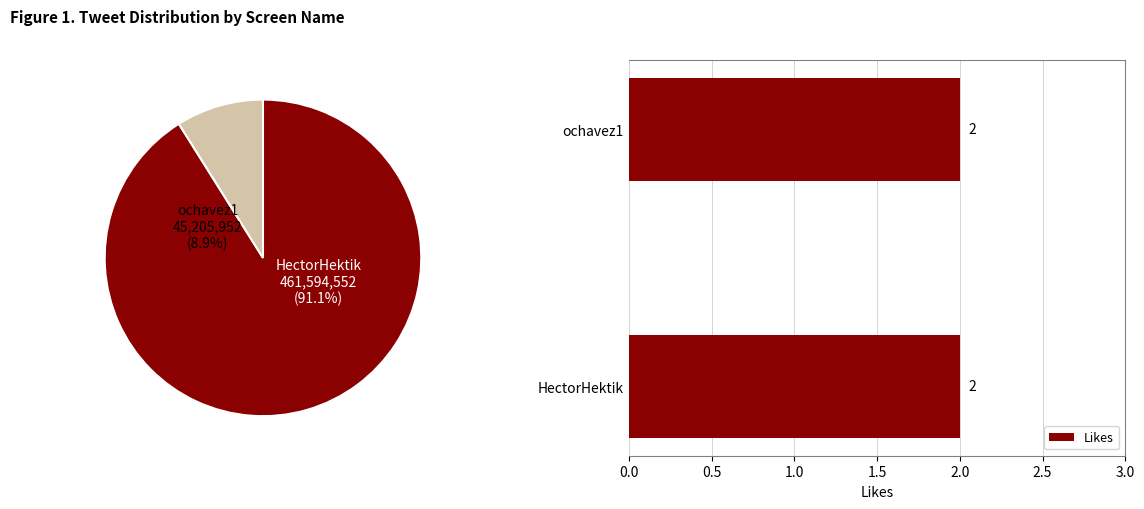

True or false: ochavez1 accounts for 1% of the total.

False